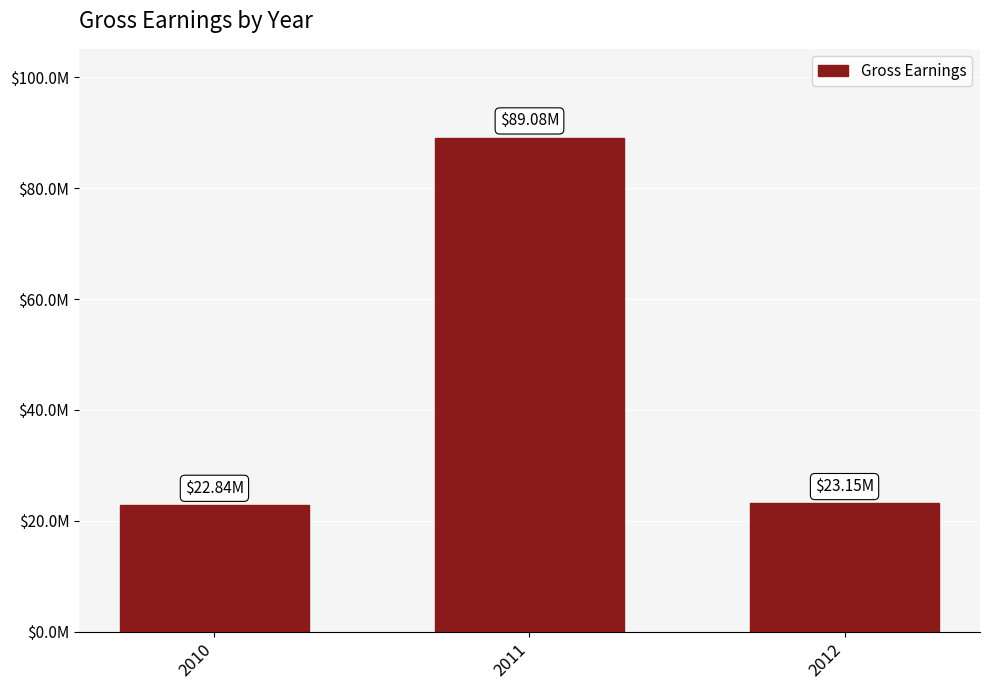

What is the minimum value shown in the chart?

22843700.2